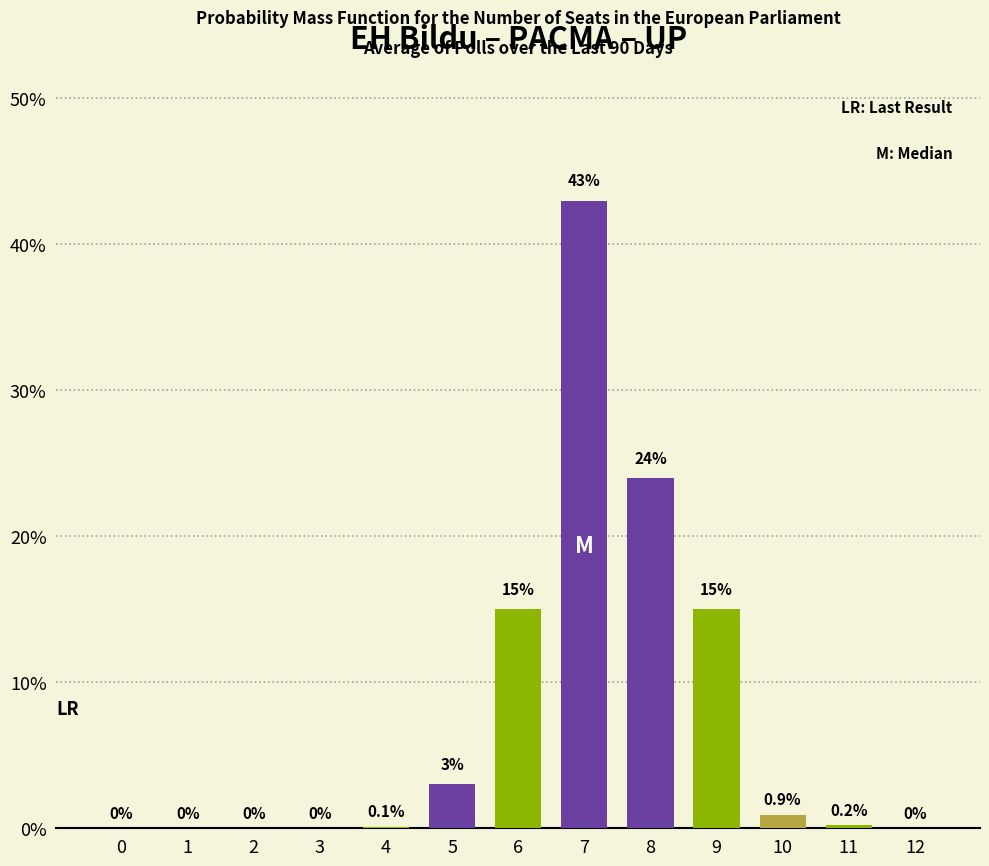

Reading left to right, transcribe all the data shown in this chart.

0.0	0.0	0.0	0.0	0.1	3.0	15.0	43.0	24.0	15.0	0.9	0.2	0.0